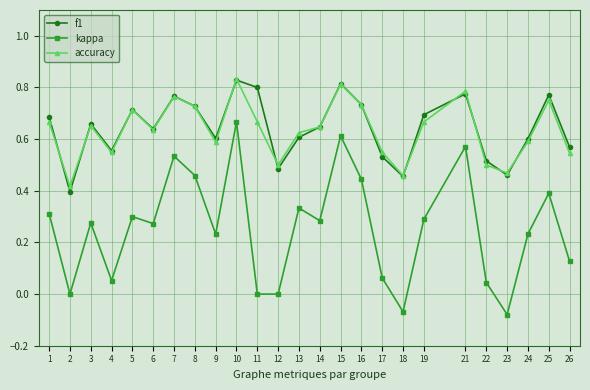

True or false: f1 has a value of 0.3 at 11.

False